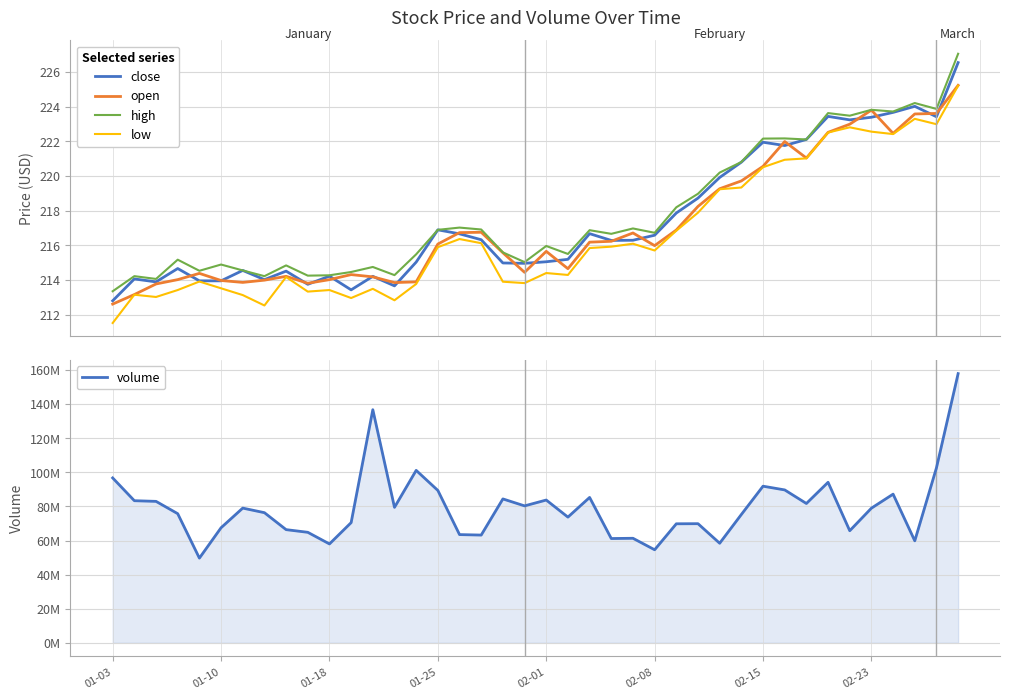

What value does the high series have at 01-03?

213.3